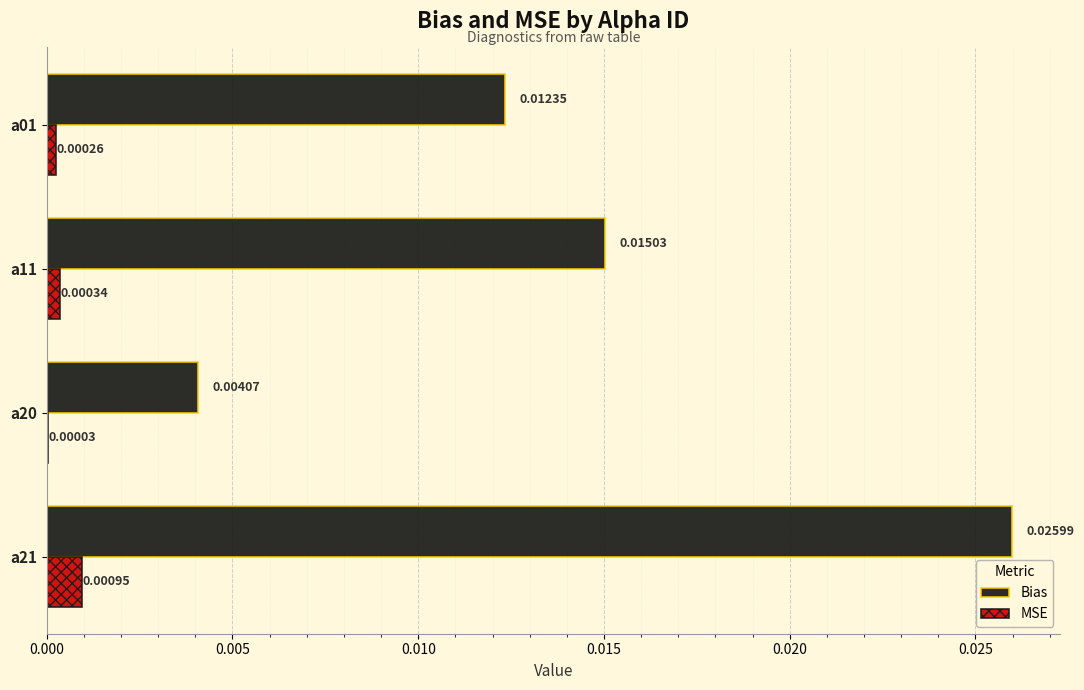

Which series has the largest total across all categories?

Bias